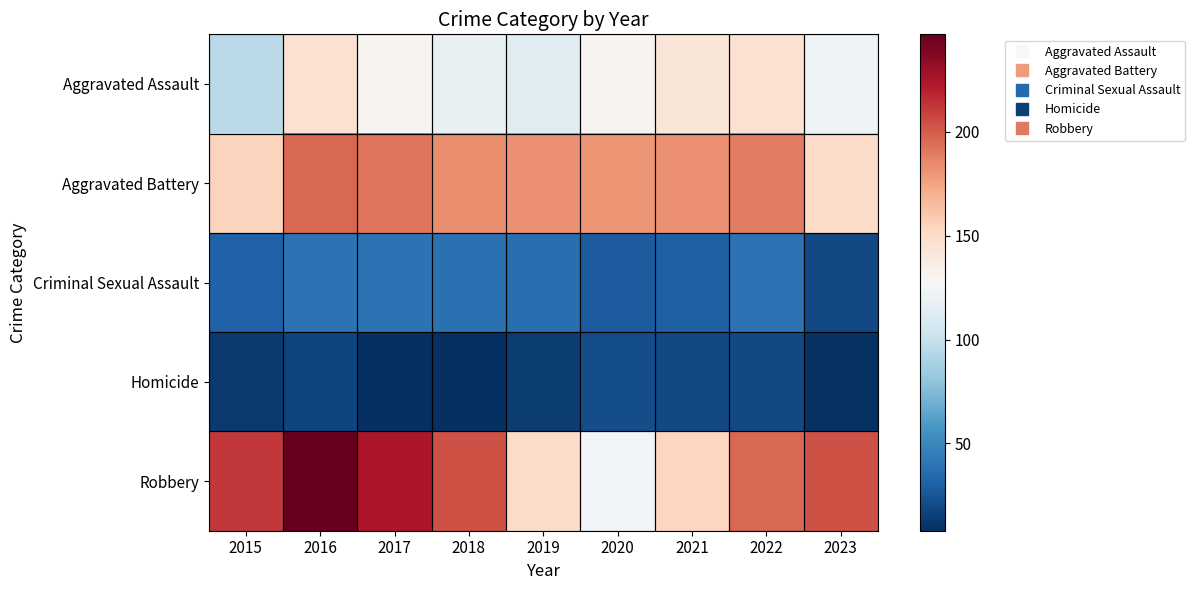

Which series has the largest range (max minus min)?

Robbery